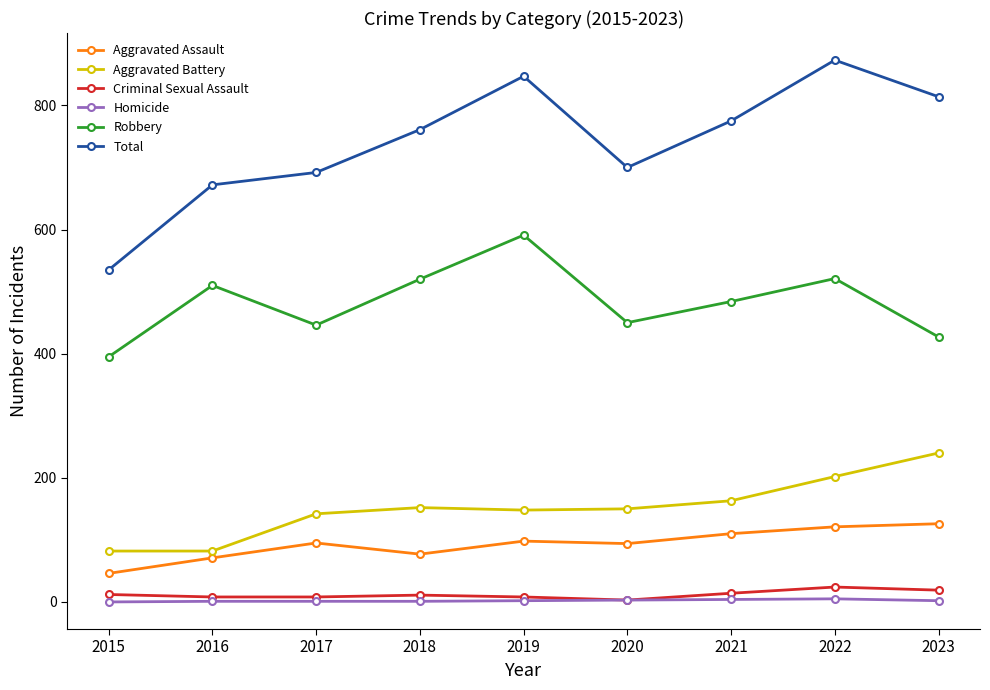

True or false: Robbery and Aggravated Battery cross at least once.

False